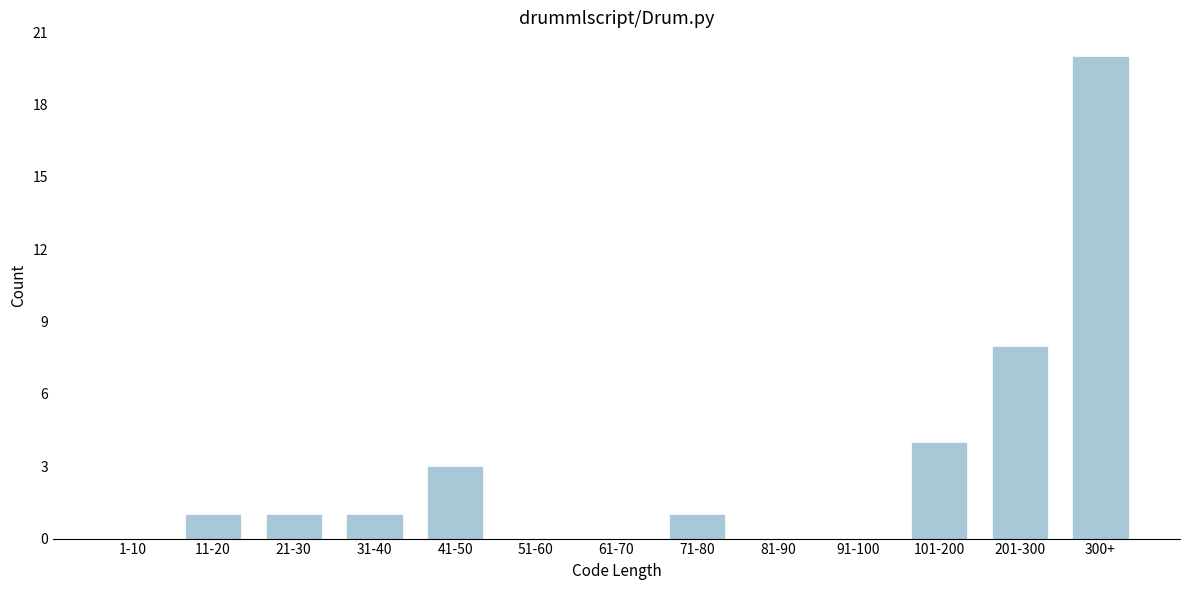

Reading left to right, extract all data points from this chart.

1-10=0	11-20=1	21-30=1	31-40=1	41-50=3	51-60=0	61-70=0	71-80=1	81-90=0	91-100=0	101-200=4	201-300=8	300+=20